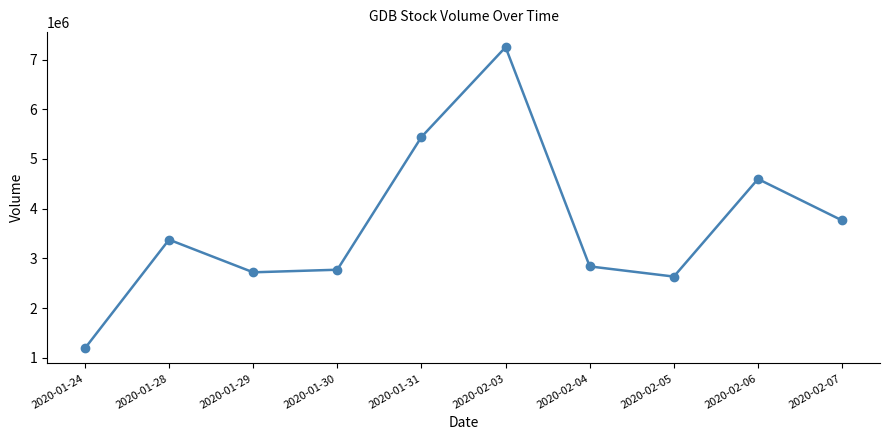

True or false: the data has more than 1 interior local peaks.

True